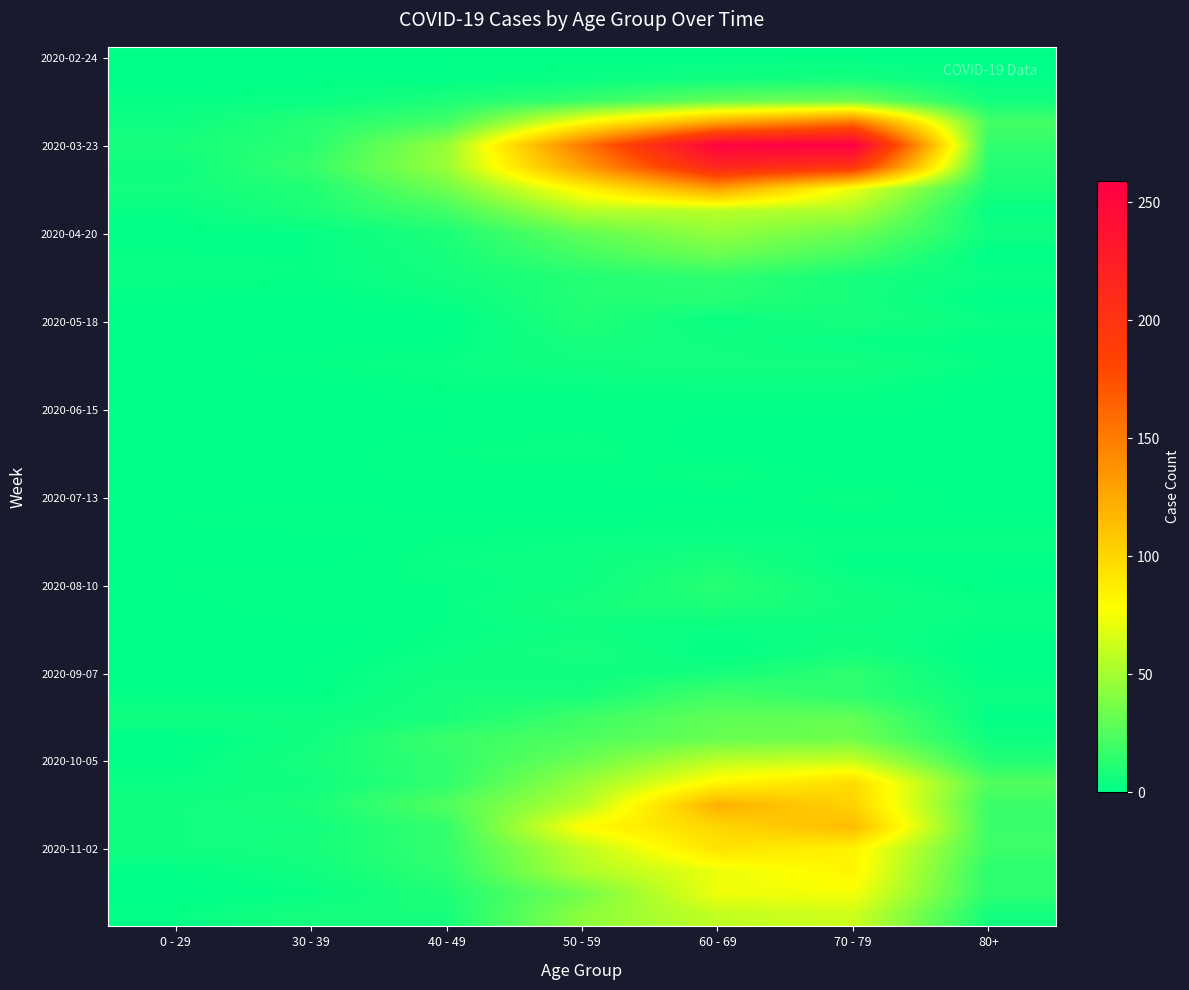

At how many categories does at least one series exceed 6?

7